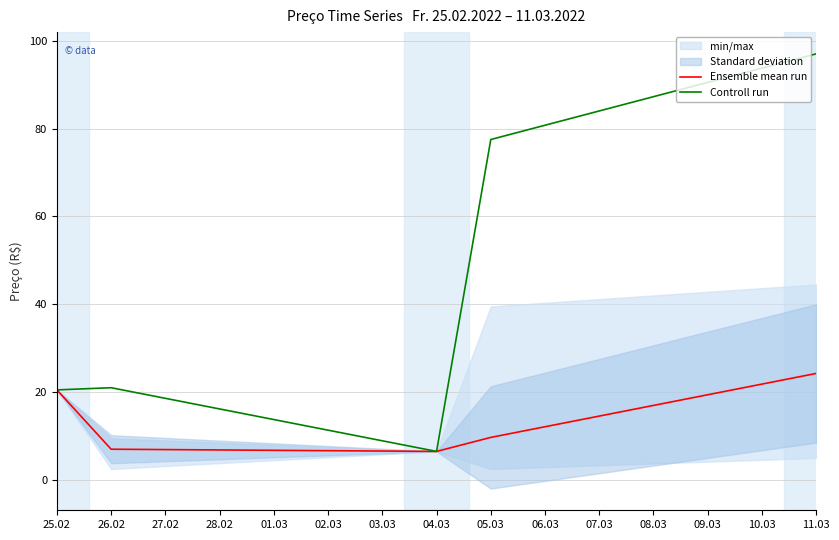

Where is Controll run nearest to the value 51?

05.03